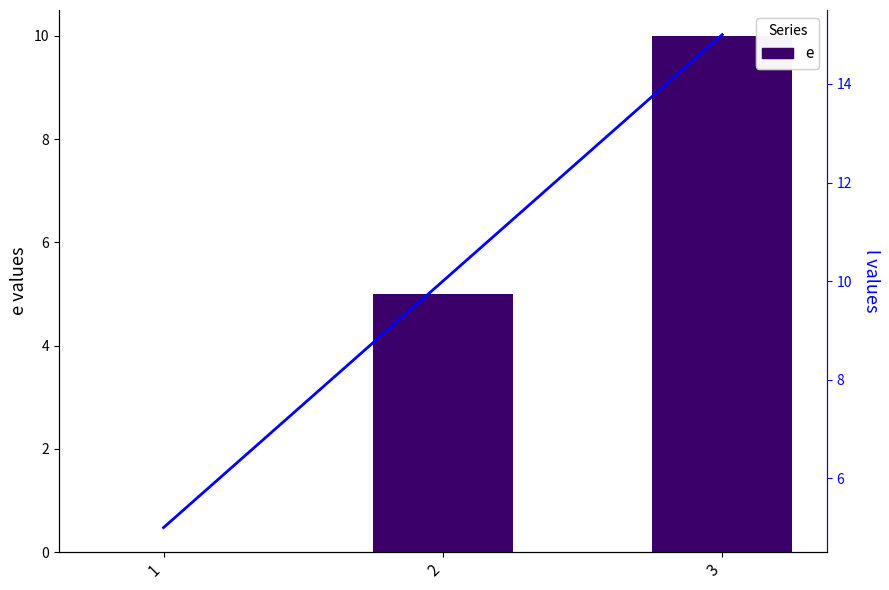

Reading right to left, extract all data points from this chart.

e: 3=10	2=5	1=0
l: 3=15	2=10	1=5